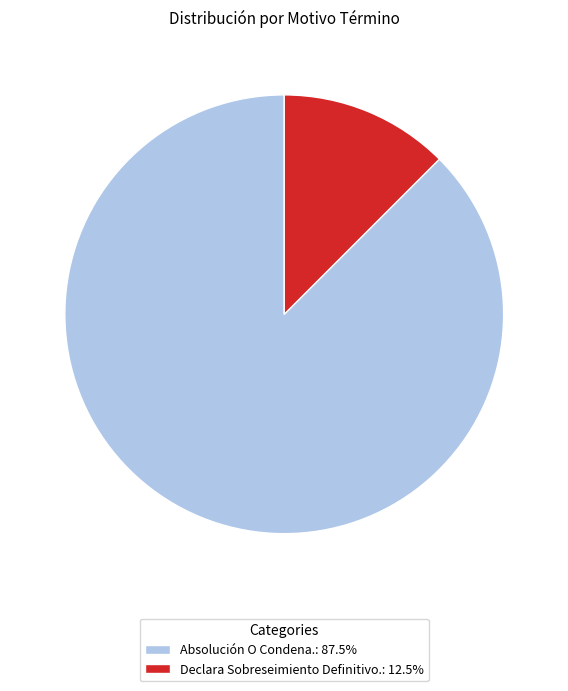

What is the ratio of the value at Absolución O Condena.: 87.5% to the value at Declara Sobreseimiento Definitivo.: 12.5%?

7.0